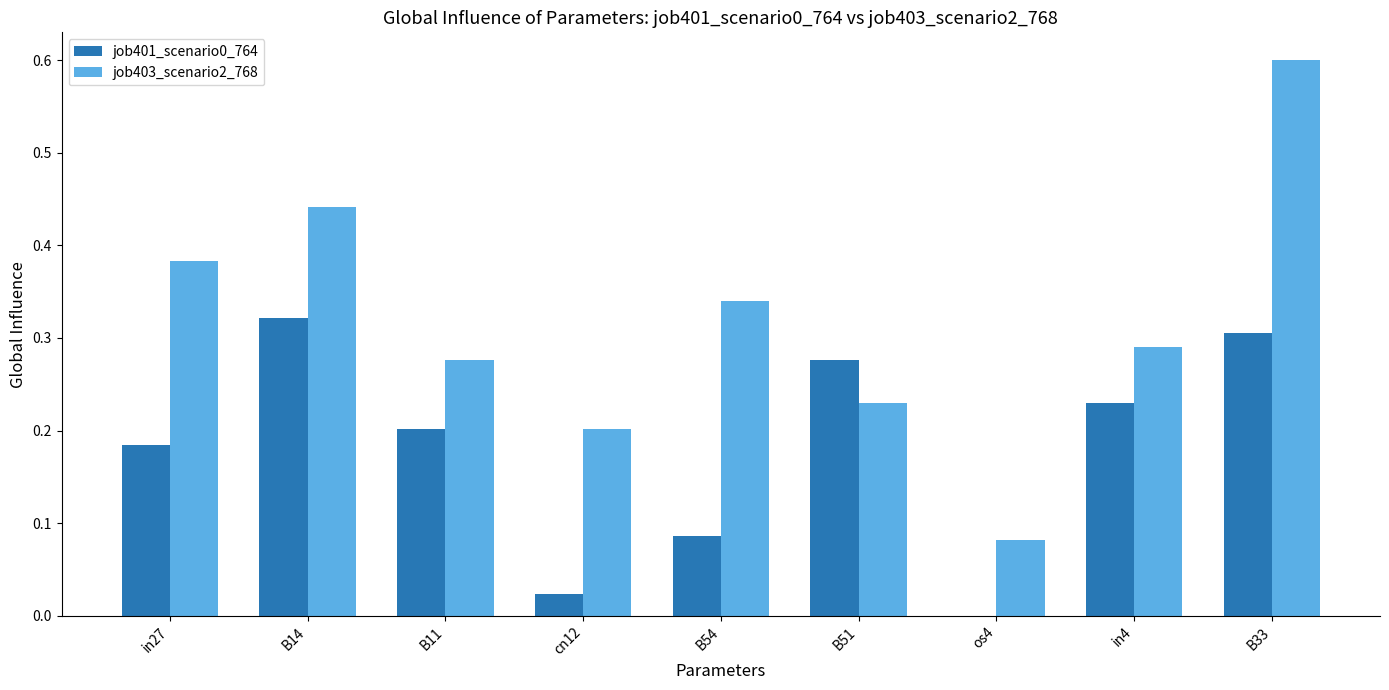

The job401_scenario0_764 series shows 0.1 at B14. True or false?

False